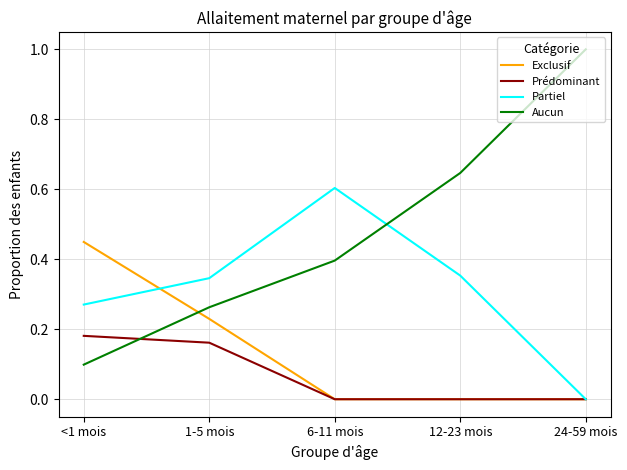

Which series changed the most between 1-5 mois and 12-23 mois?

Aucun